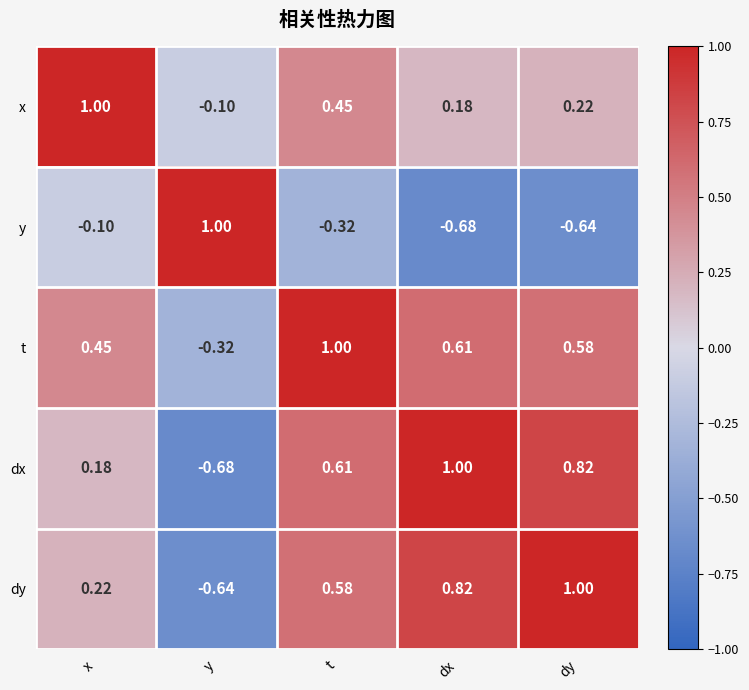

At how many categories does at least one series exceed 0?

5